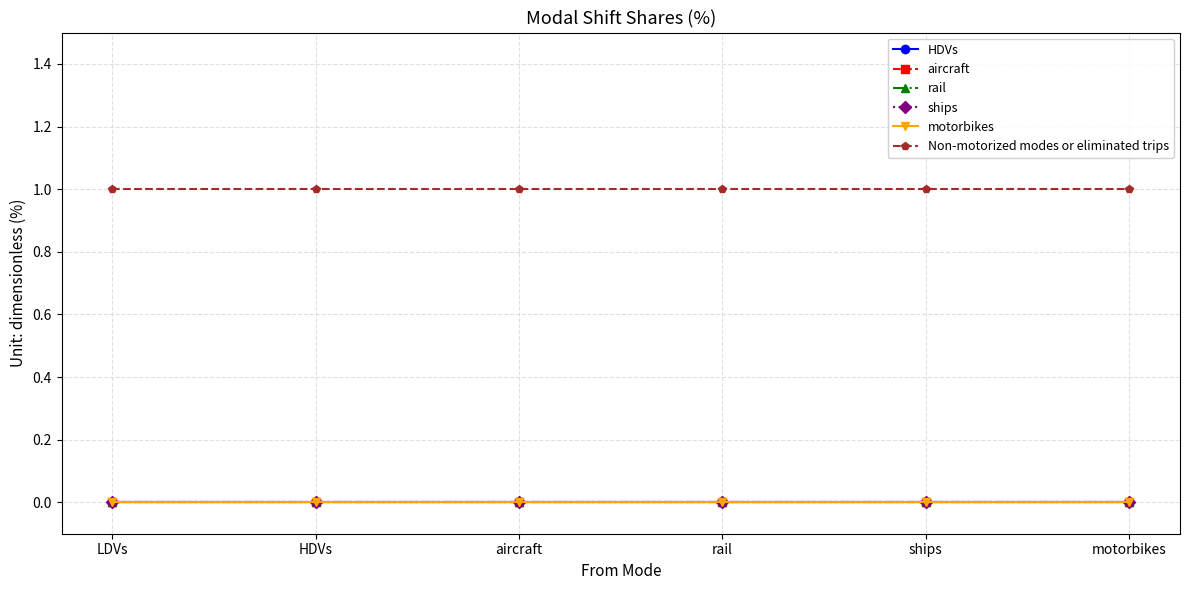

Does the chart have visible grid lines?

Yes